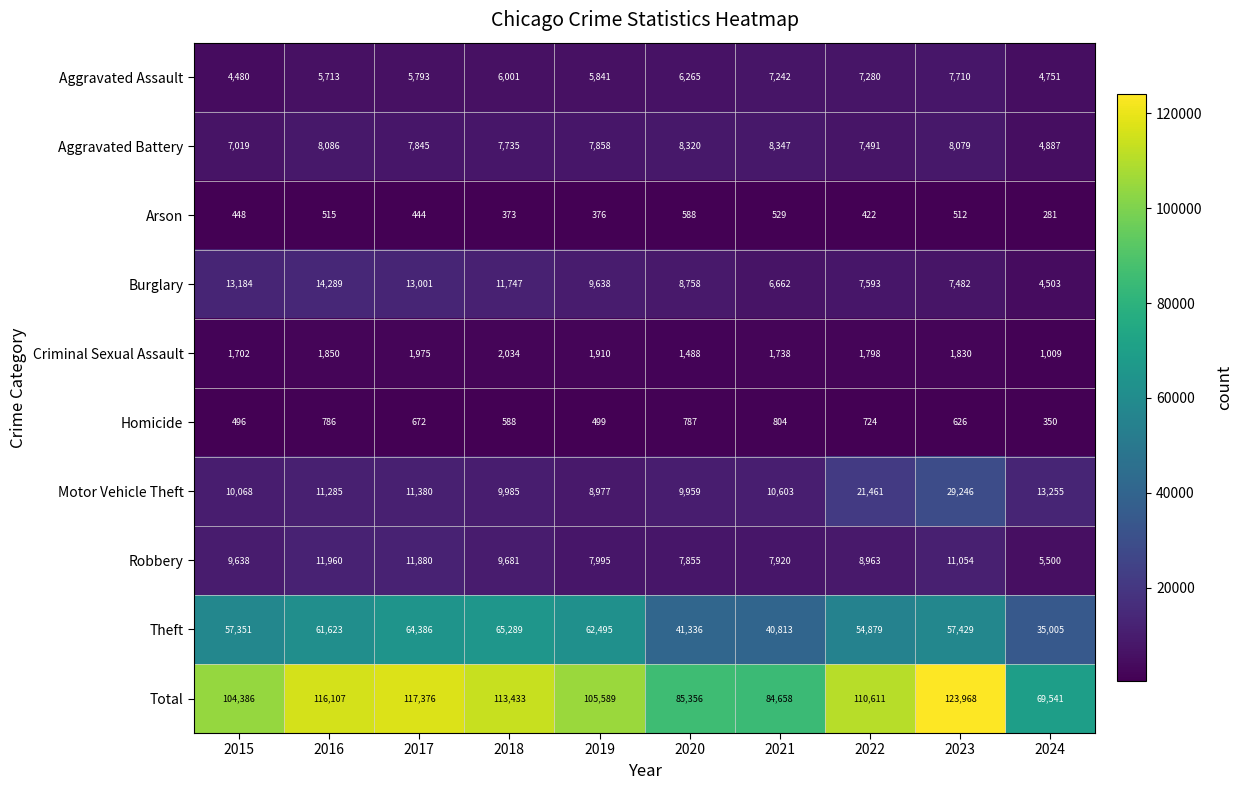

Is it true that Homicide equals 672 at 2017?

True